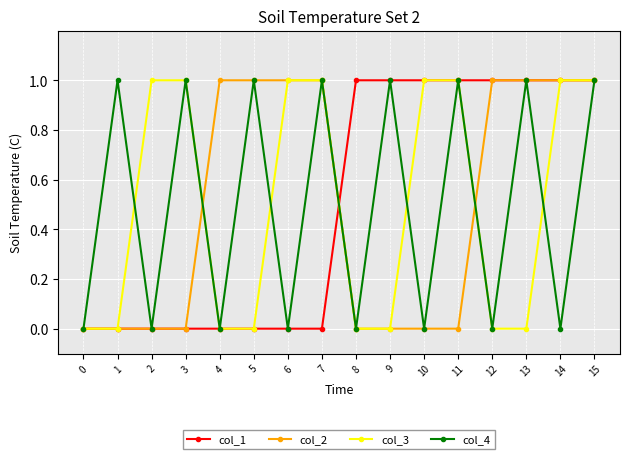

The col_2 series shows 0 at 7. True or false?

False